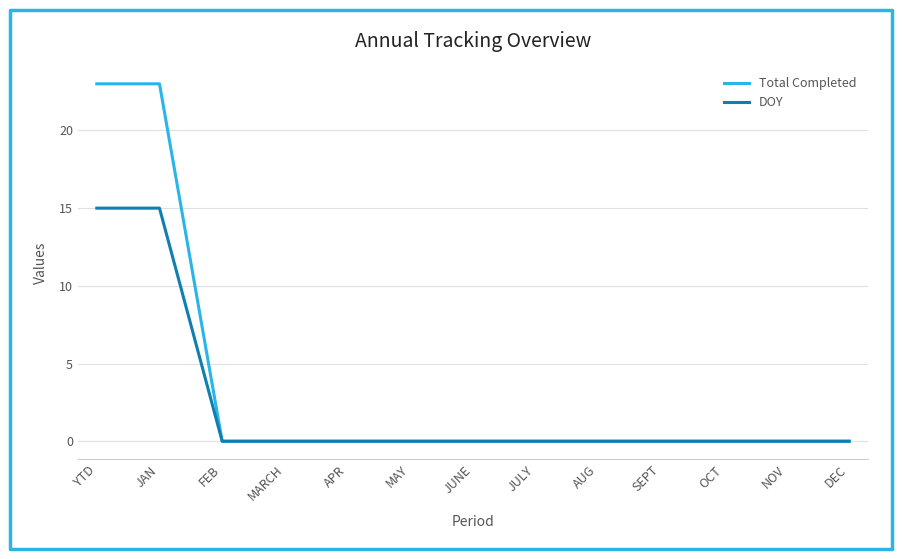

Which series has the largest total across all categories?

Total Completed